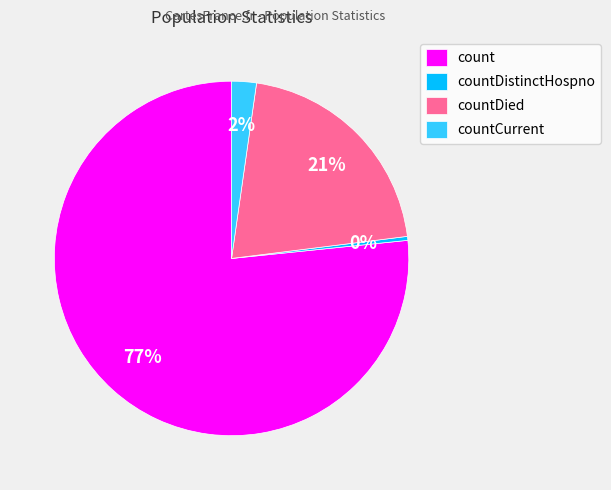

To the nearest percent, what is the combined percentage of countDistinctHospno and count?

77%